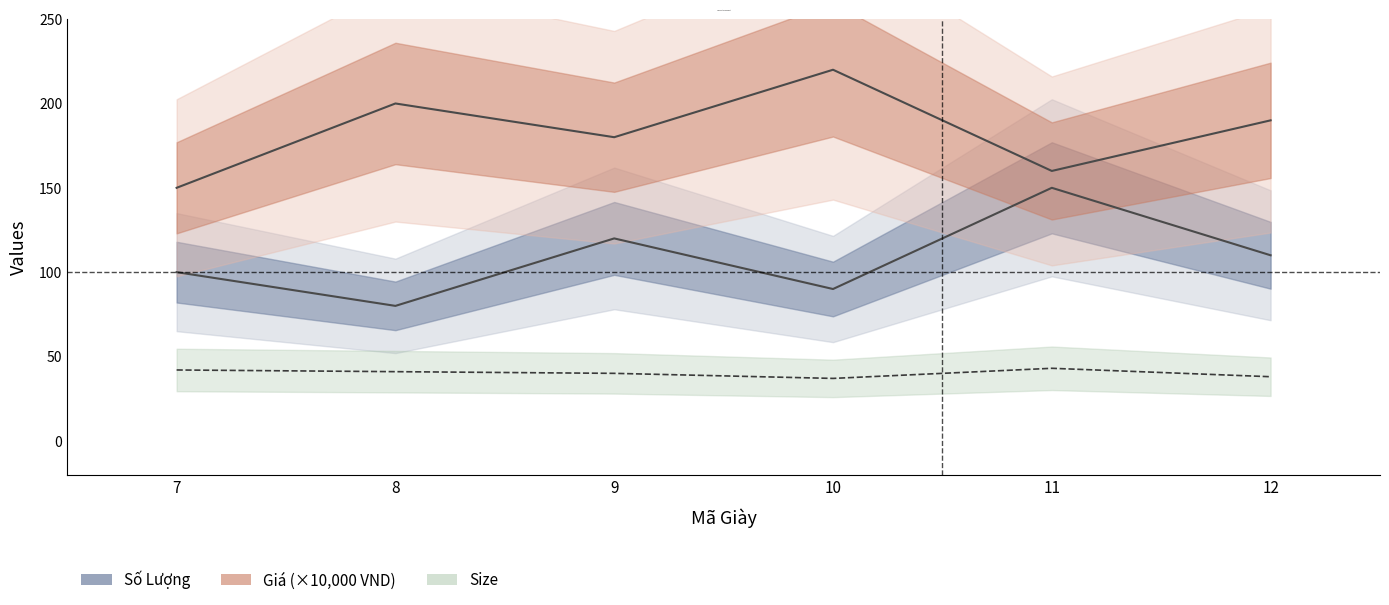

How many values in the Size series are below 41?

3